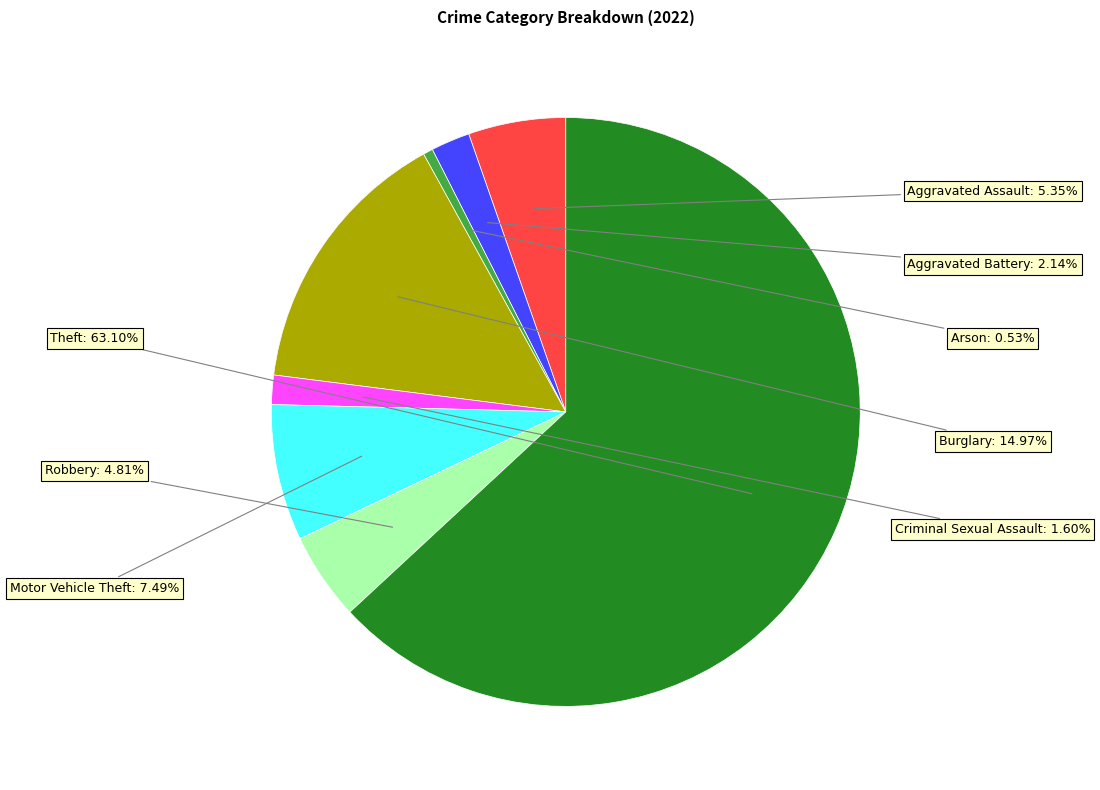

Does any single category account for the majority?

Yes